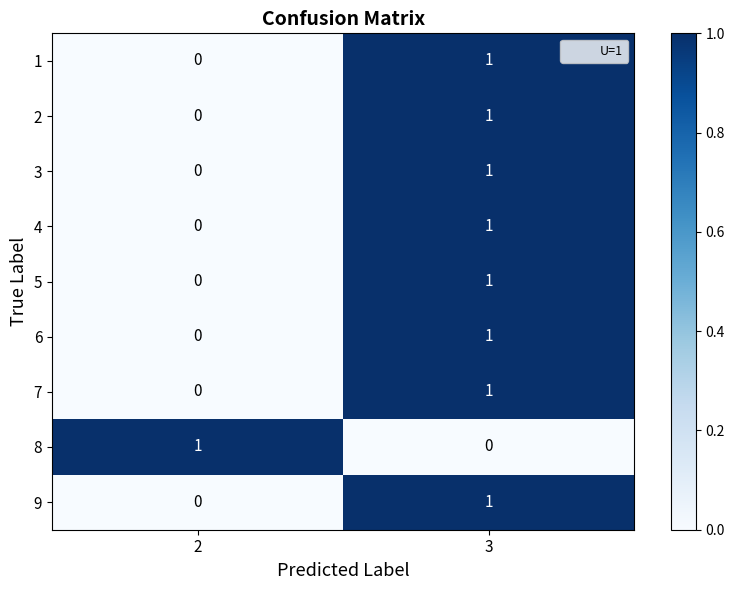

Reading left to right, transcribe all the data shown in this chart.

1: 0	1
2: 0	1
3: 0	1
4: 0	1
5: 0	1
6: 0	1
7: 0	1
8: 1	0
9: 0	1